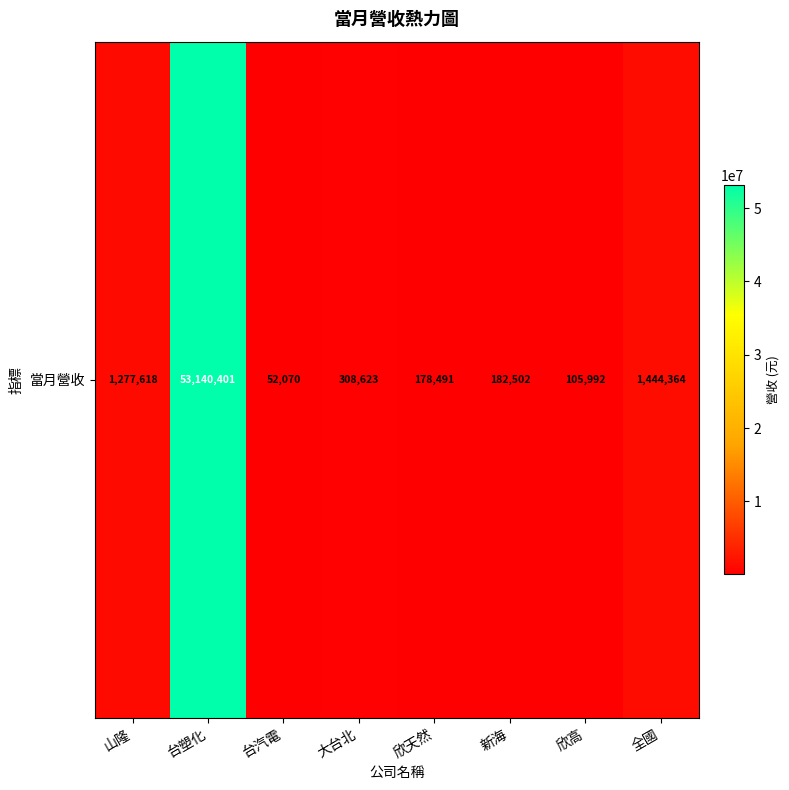

What is the sum of the values at 欣高 and 新海?

288494